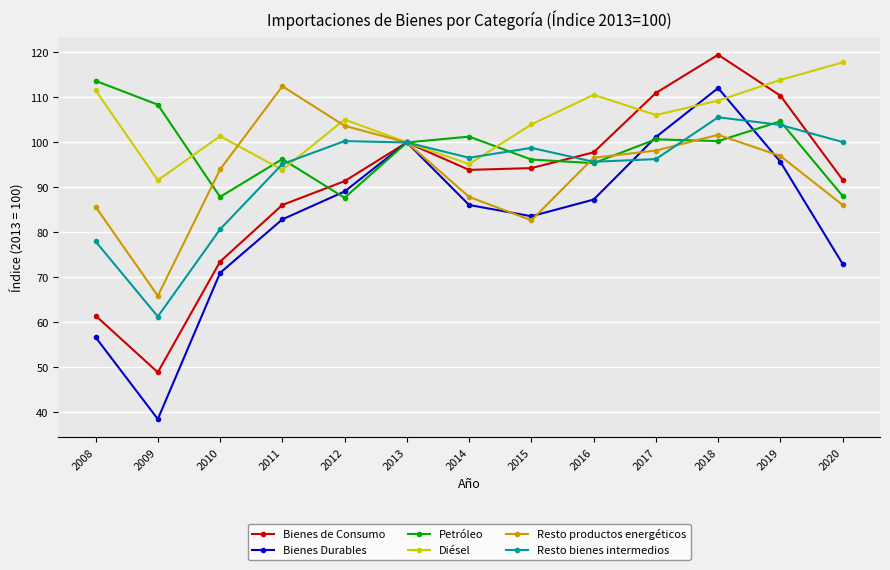

What is the spread (max minus min) of values at 2019?

18.2